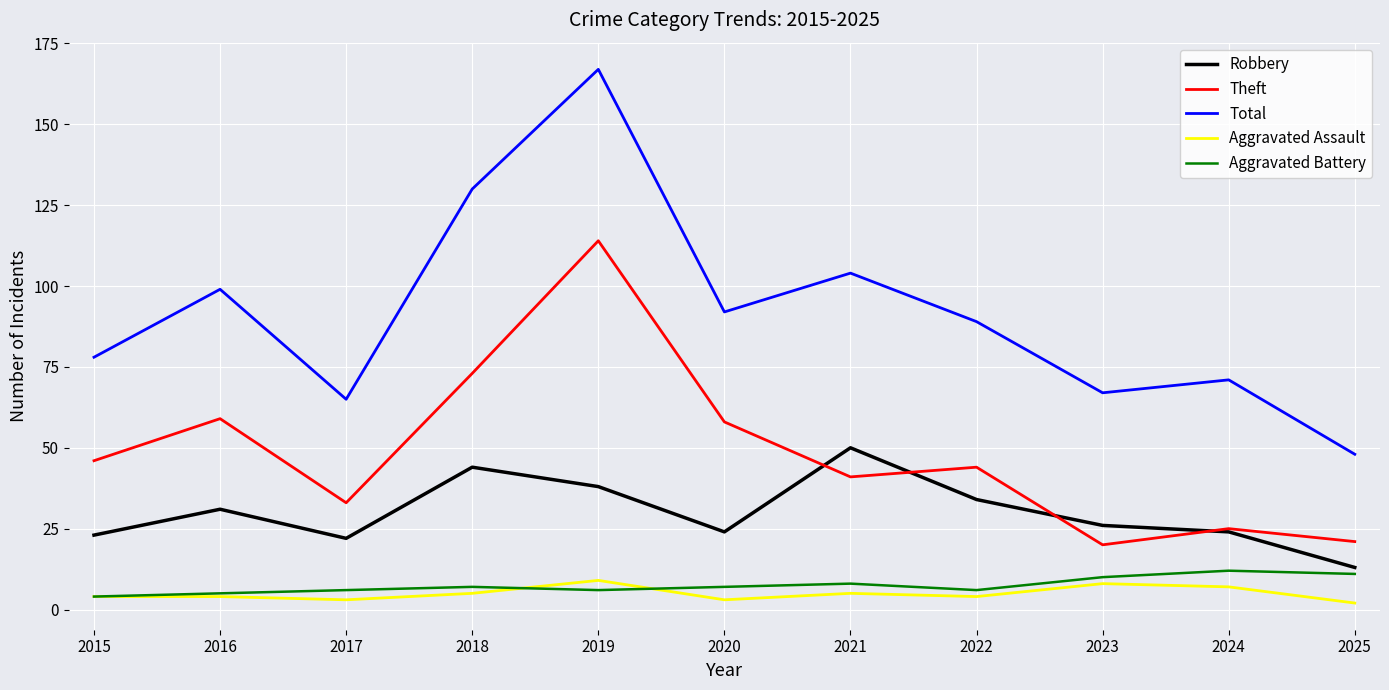

In Robbery, how many points are lower than both neighbors (excluding endpoints)?

2